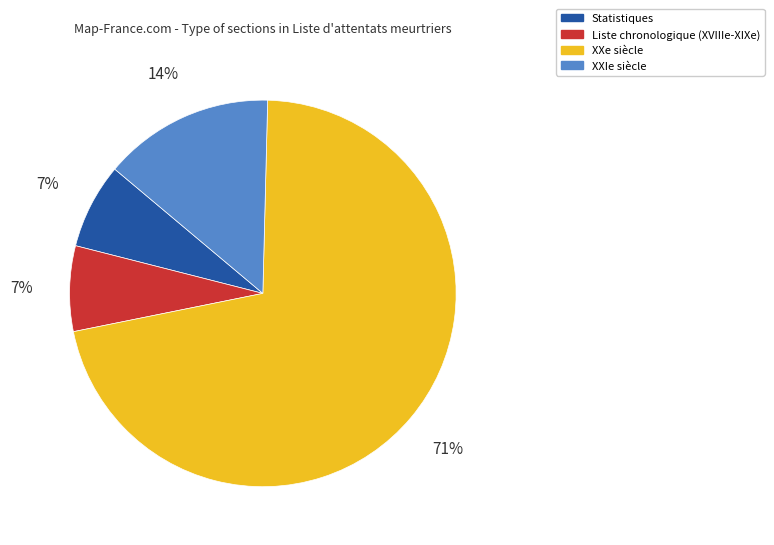

What is the largest slice in the pie chart?

XXe siècle